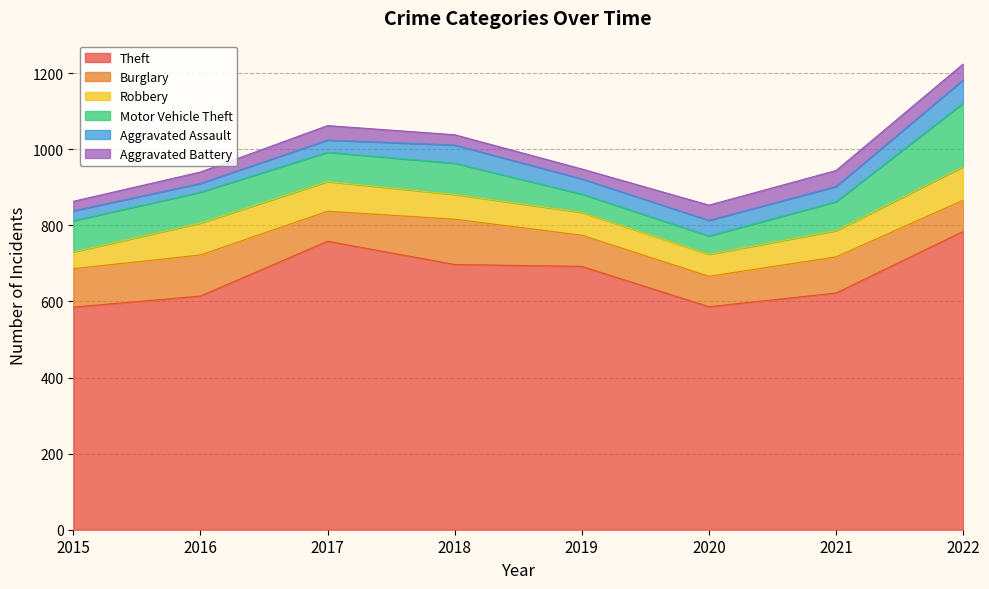

List the series in order of their peak value, highest first.

Theft, Motor Vehicle Theft, Burglary, Robbery, Aggravated Assault, Aggravated Battery